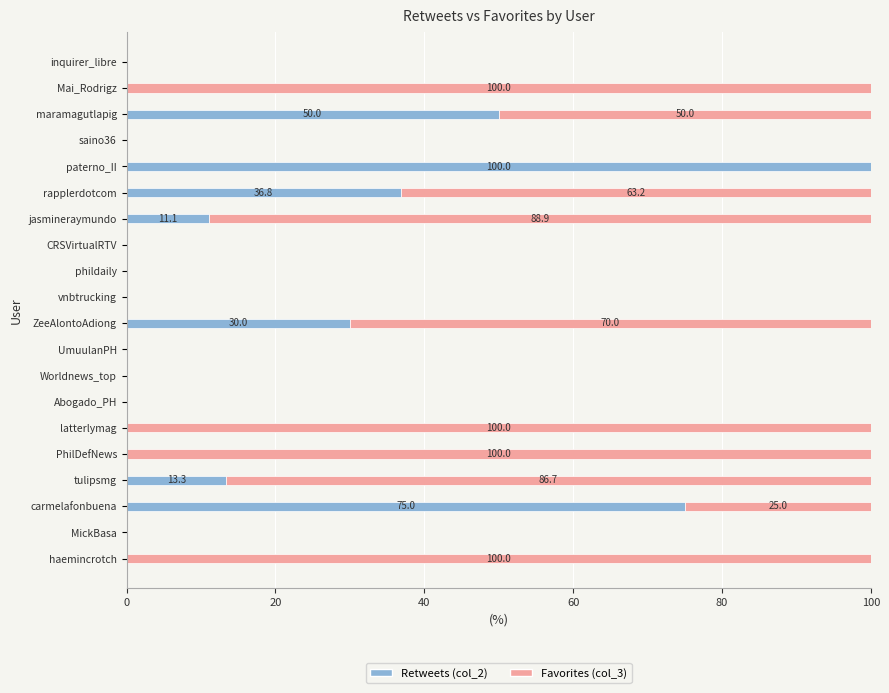

What is the total value across all series at carmelafonbuena?

100.0